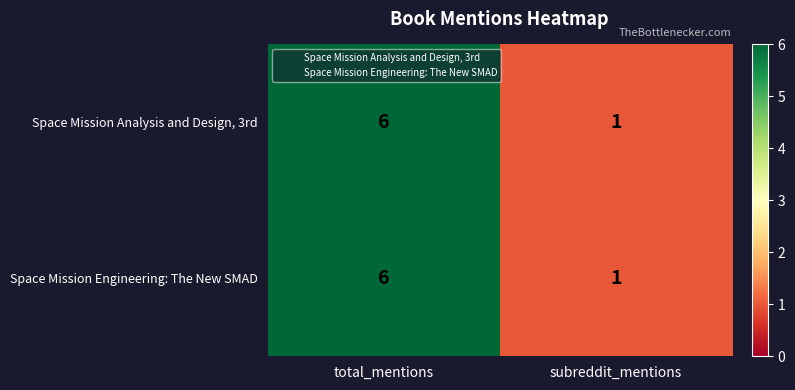

Reading right to left, extract all data points from this chart.

Space Mission Analysis and Design, 3rd: subreddit_mentions=1	total_mentions=6
Space Mission Engineering: The New SMAD: subreddit_mentions=1	total_mentions=6